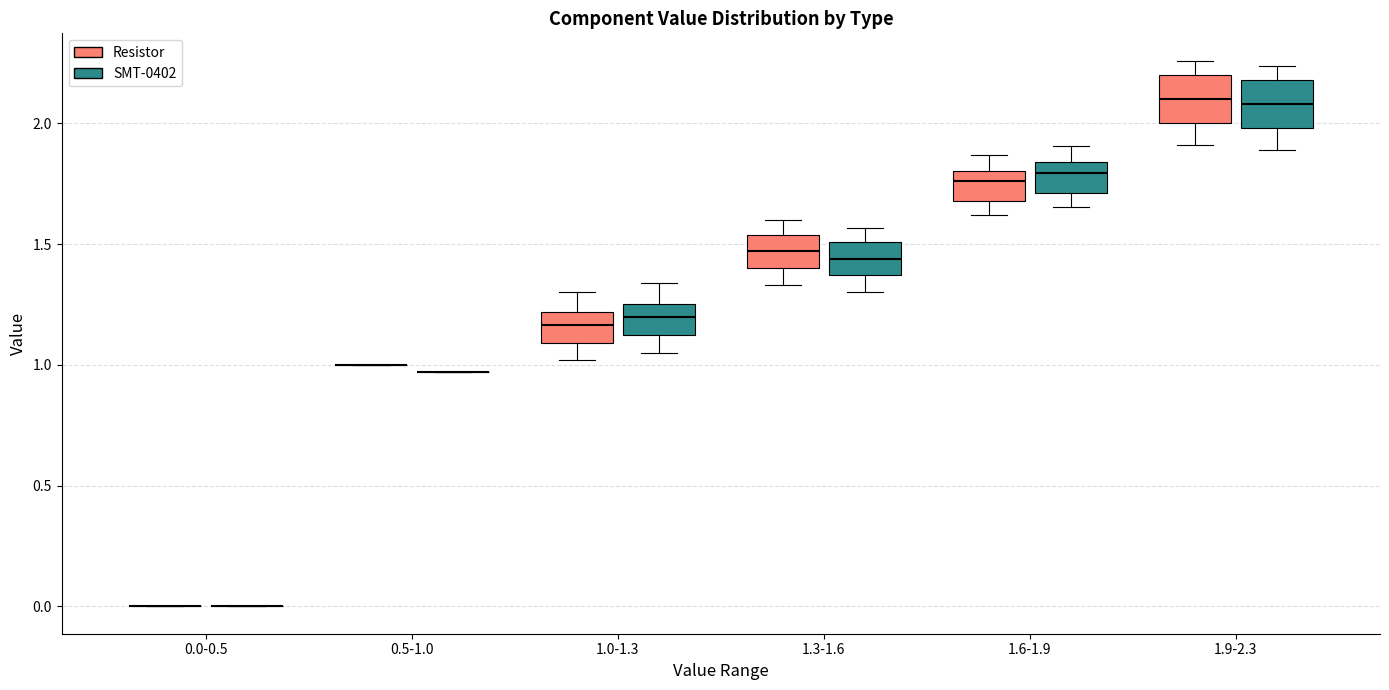

Where is the upper edge of the box for 1.6-1.9 (Resistor) on the y-axis? The values are not printed on the chart, so give them approximately, as read against the axis.

1.80